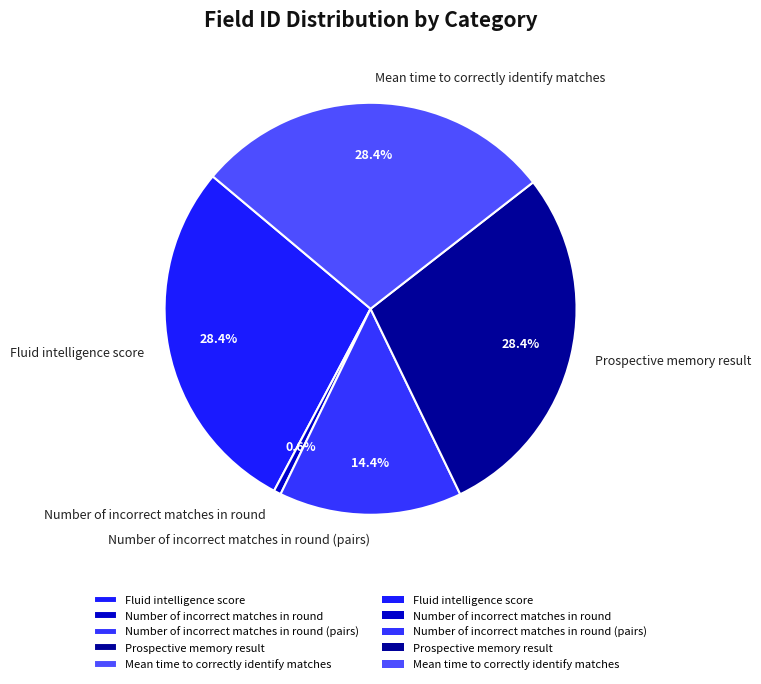

To the nearest percent, what portion does Number of incorrect matches in round (pairs) represent?

14%